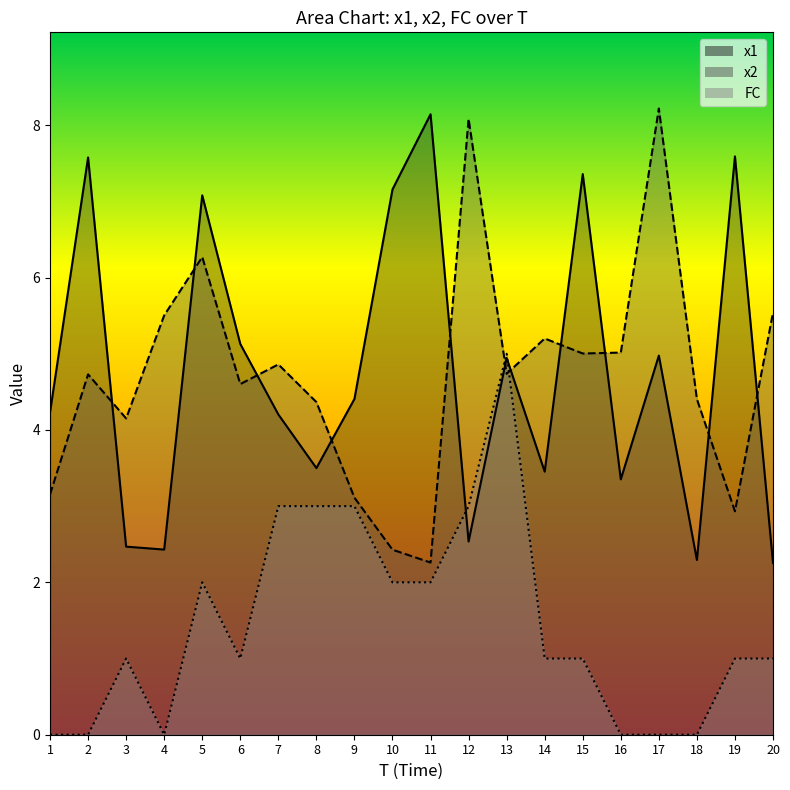

How many times do FC and x2 cross each other?

2